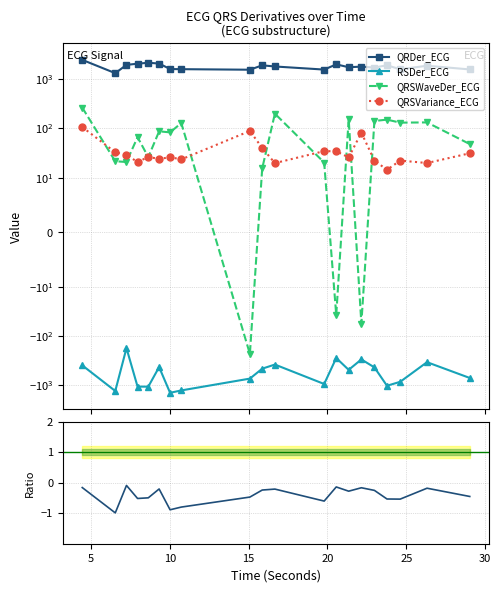

What is the difference between the maximum and minimum values in the QRSWaveDer_ECG series?

495.9